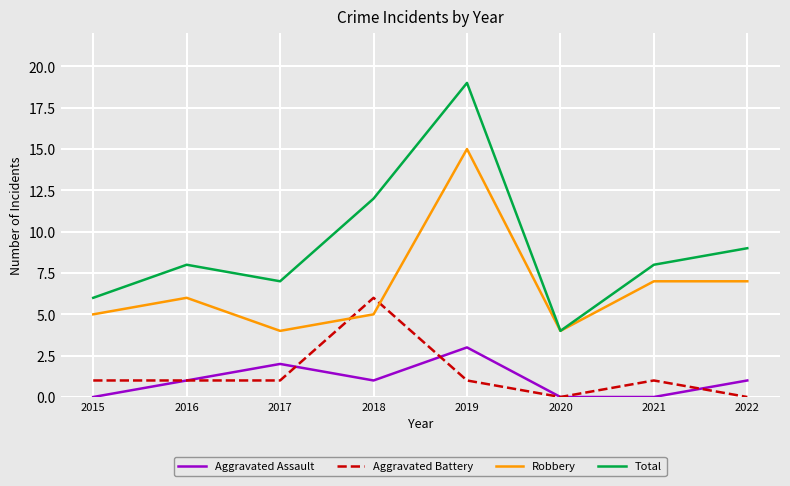

Which category has the highest value in the Aggravated Assault series?

2019